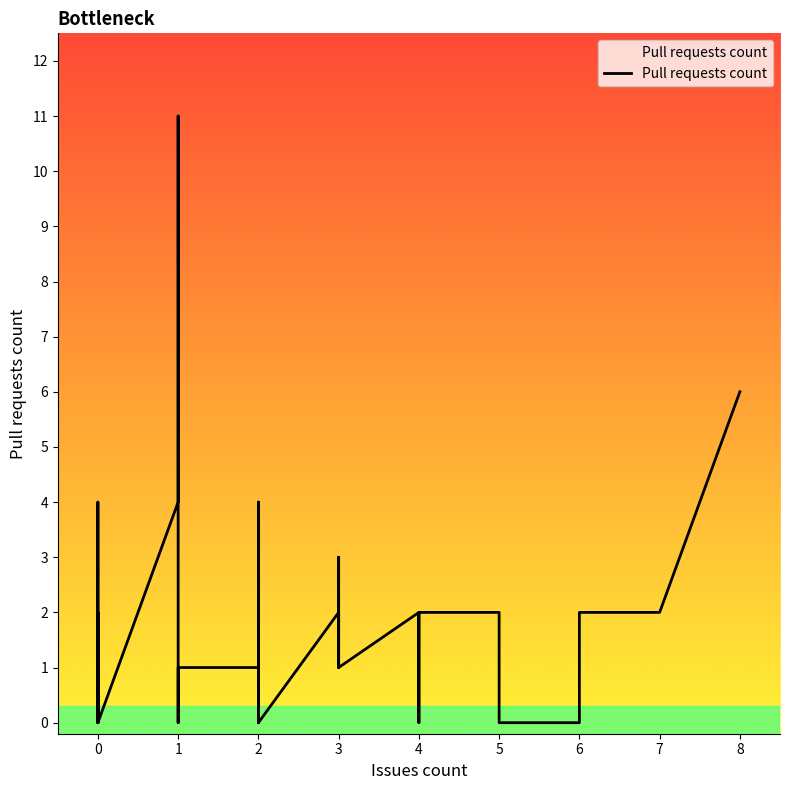

What is the difference between the second highest and second lowest values?

6